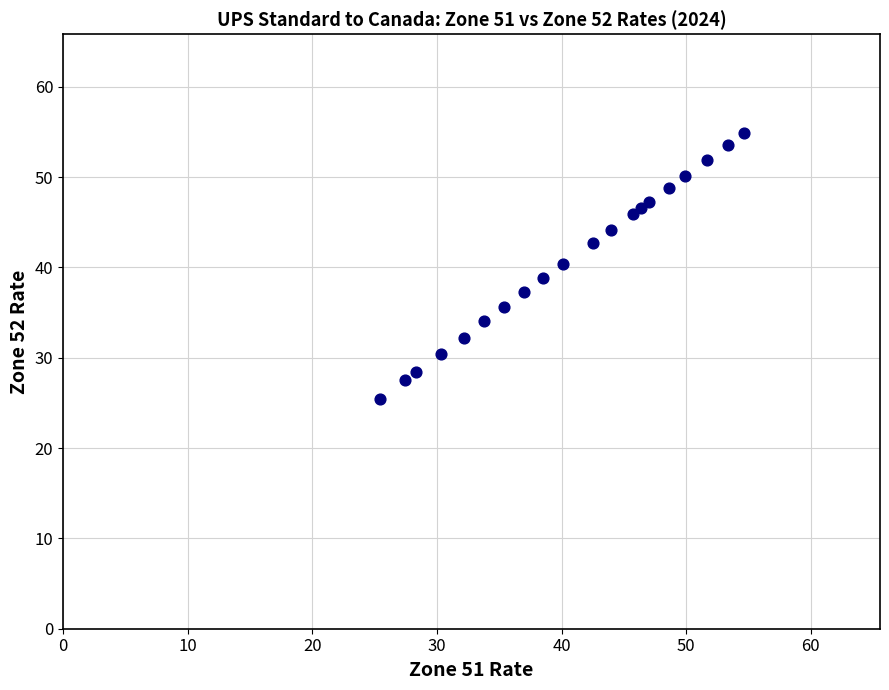

What is the range of X values (max minus min)?

29.2